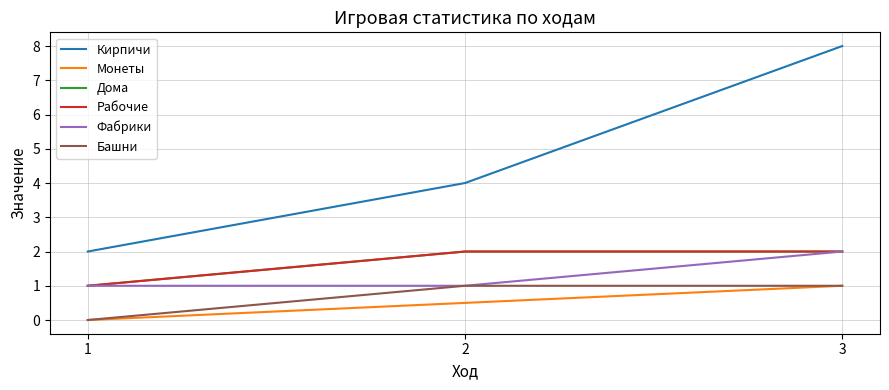

Which series has the largest total across all categories?

Кирпичи